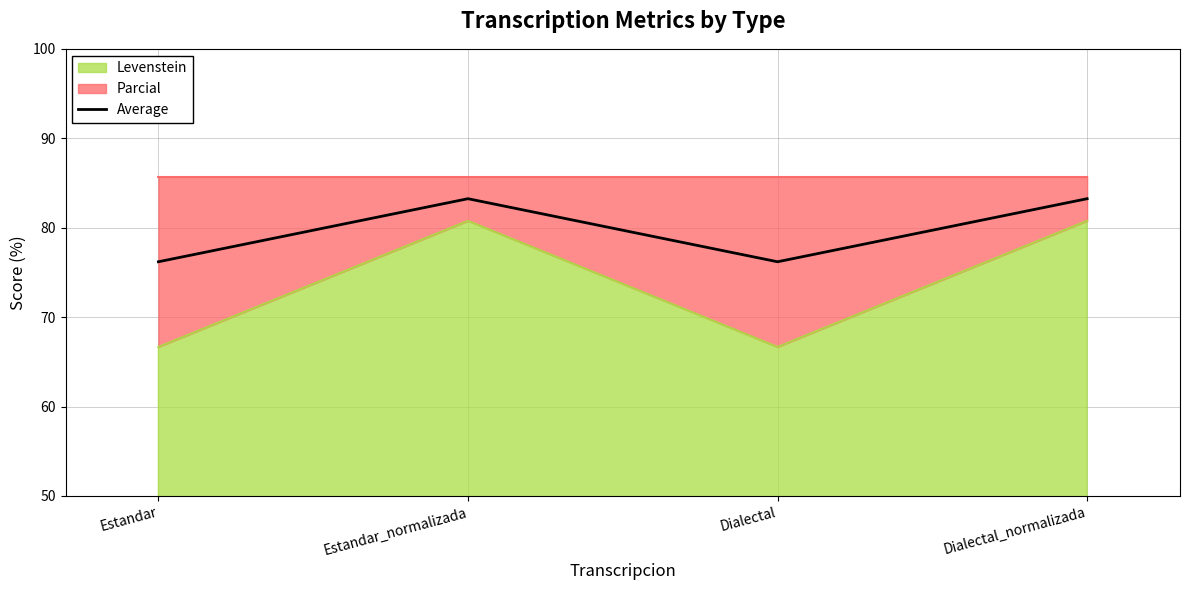

How many points are lower than both their immediate neighbors (excluding endpoints)?

1